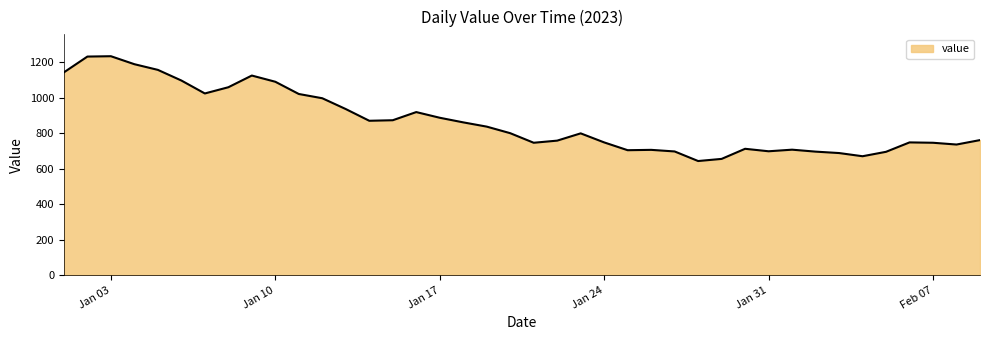

The value at Jan 17 is 1186. True or false?

False